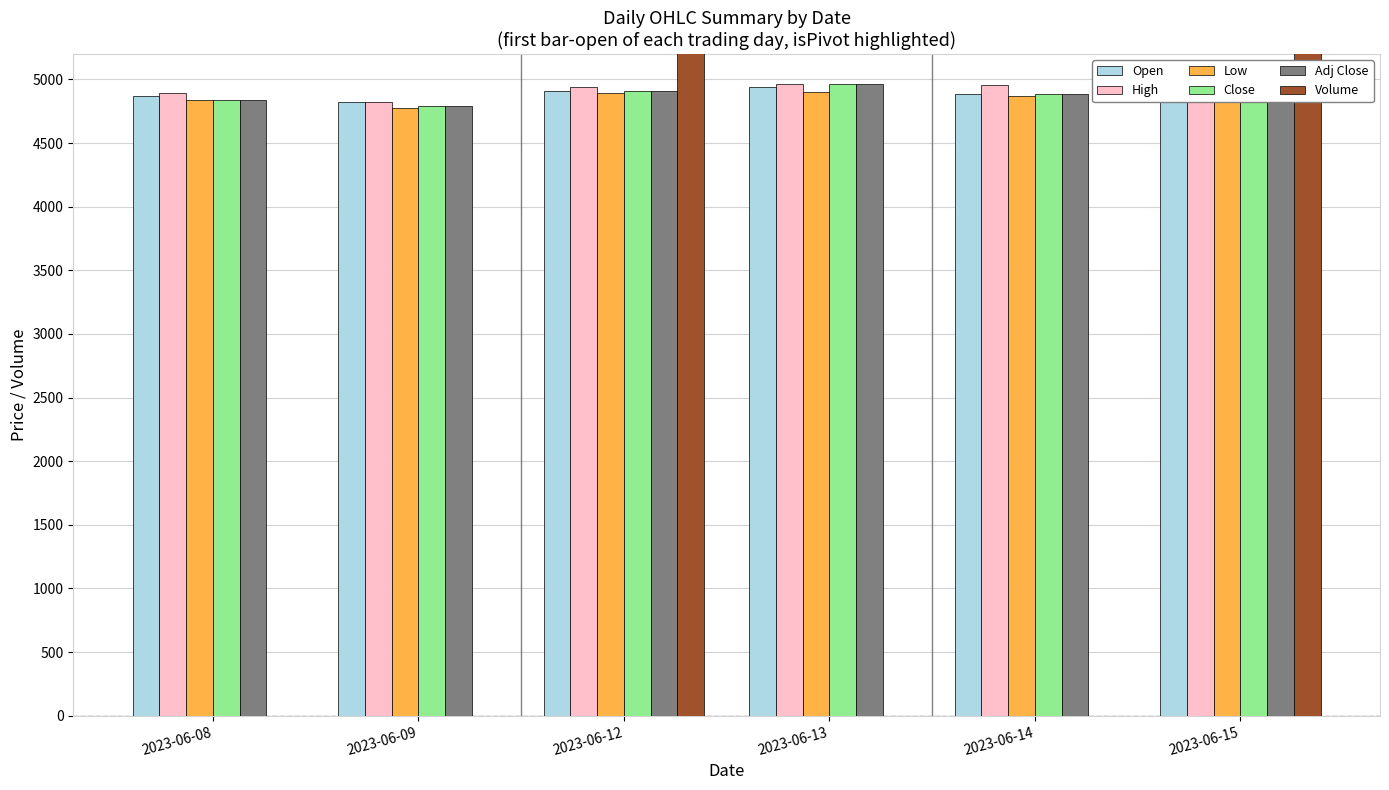

At which category does the chart reach its peak across all series?

2023-06-15